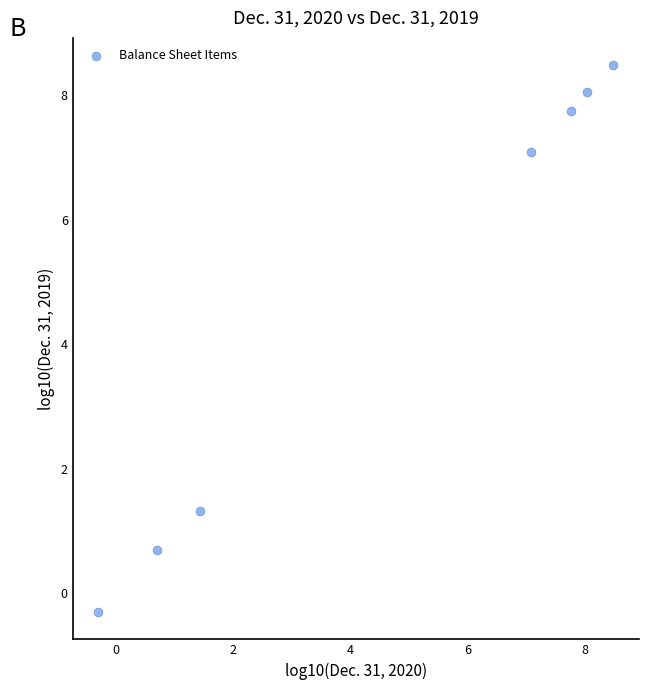

What is the range of X values (max minus min)?

8.8